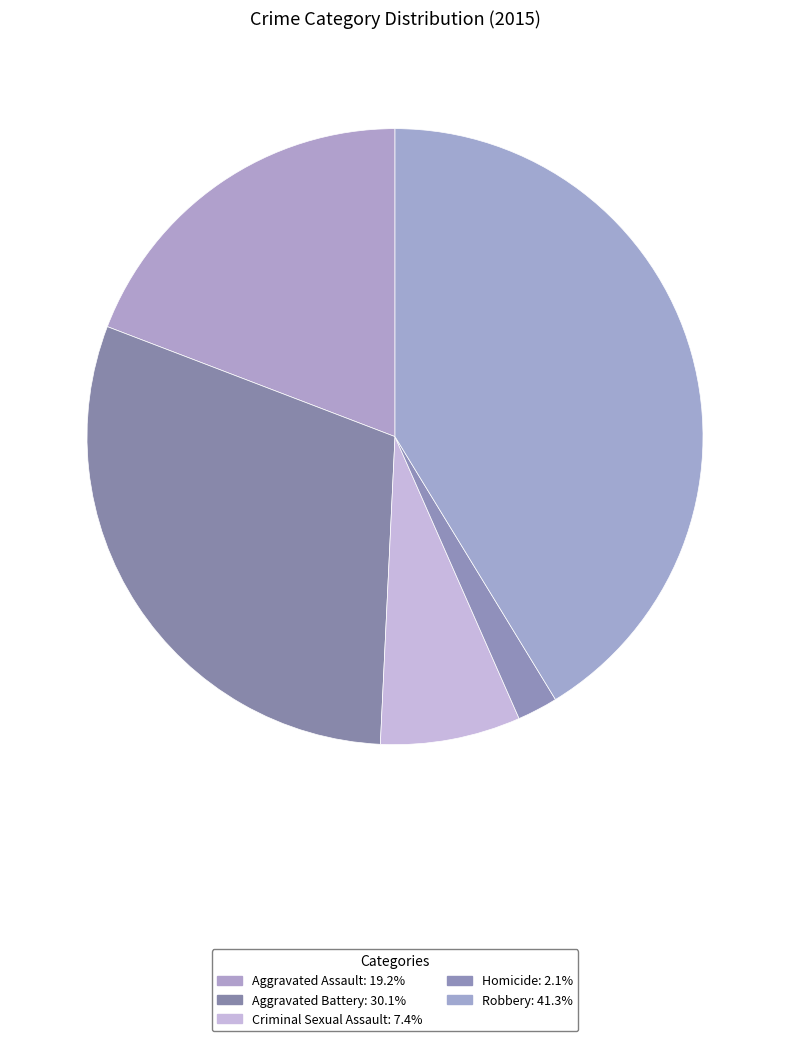

Is it true that Aggravated Battery is 30% of the pie?

True